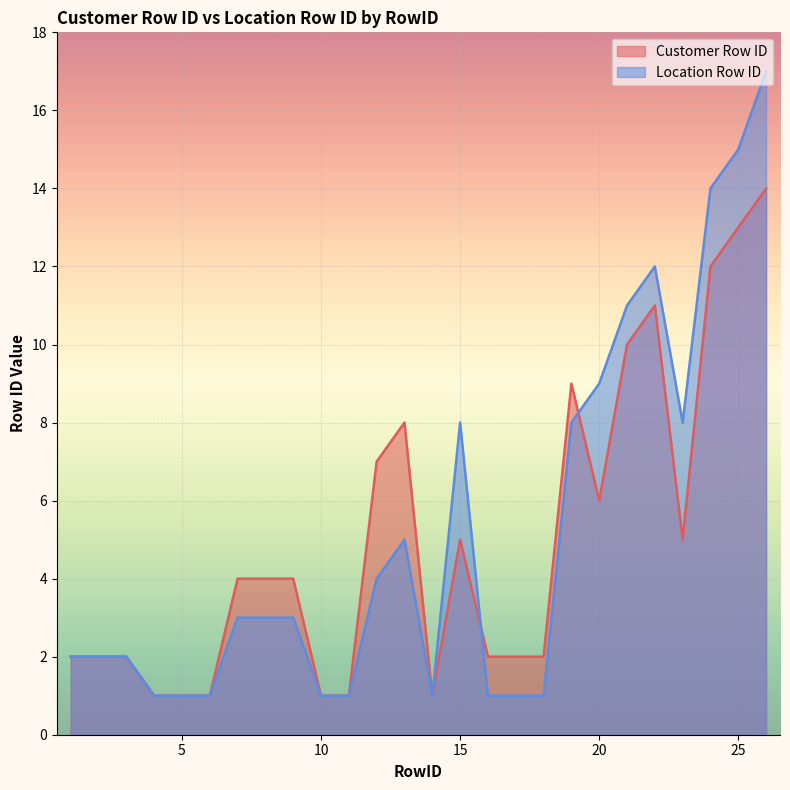

What are all the series names shown in the legend?

Customer Row ID, Location Row ID